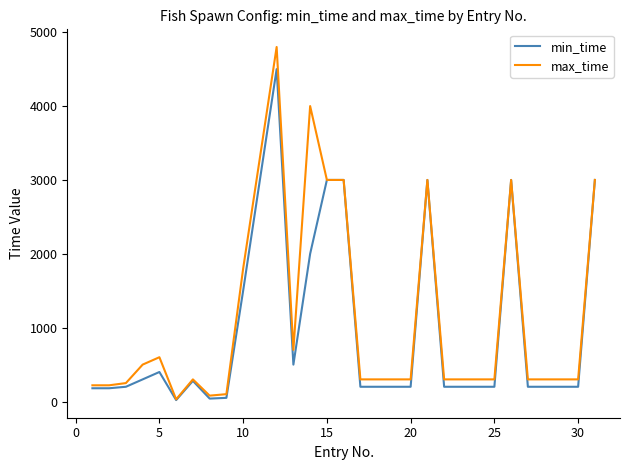

Rank the series by their maximum value, from lowest to highest.

min_time, max_time